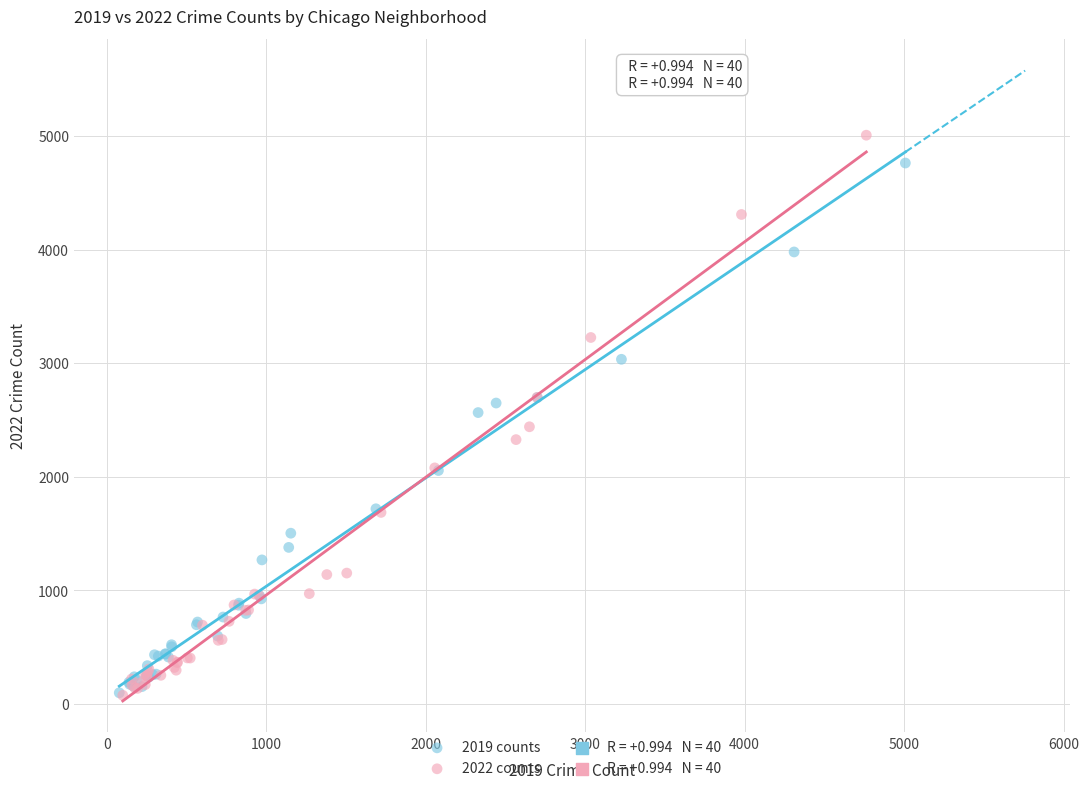

Which series reaches the maximum Y coordinate?

2022 counts